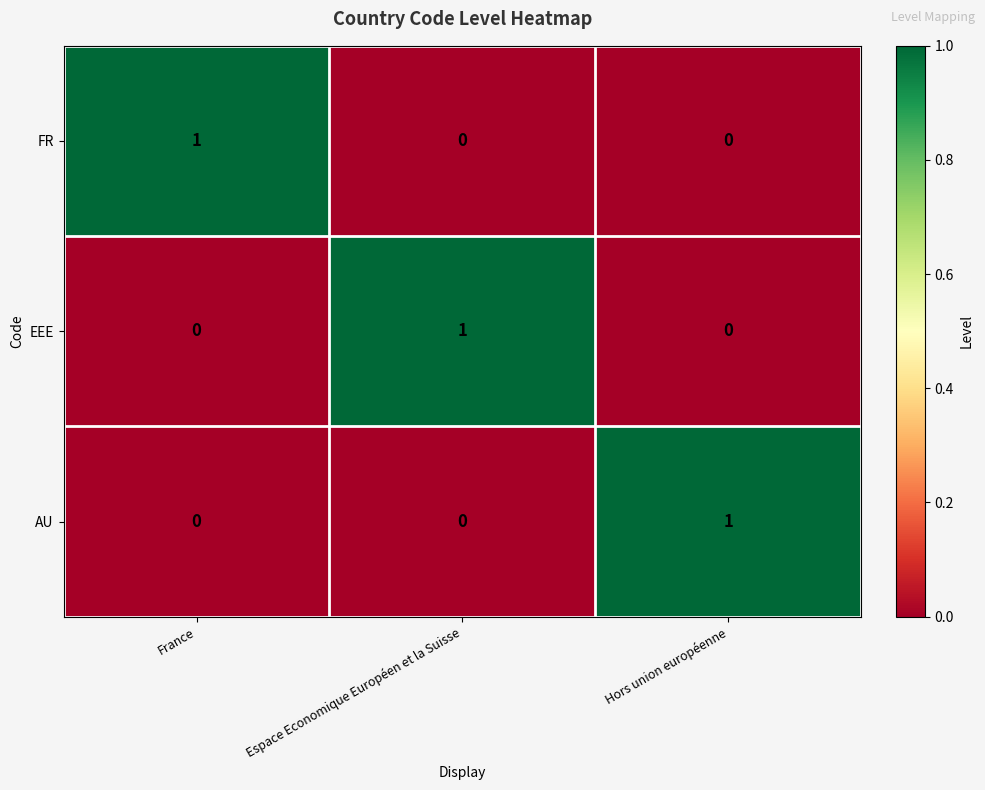

How many distinct data groups are displayed?

3